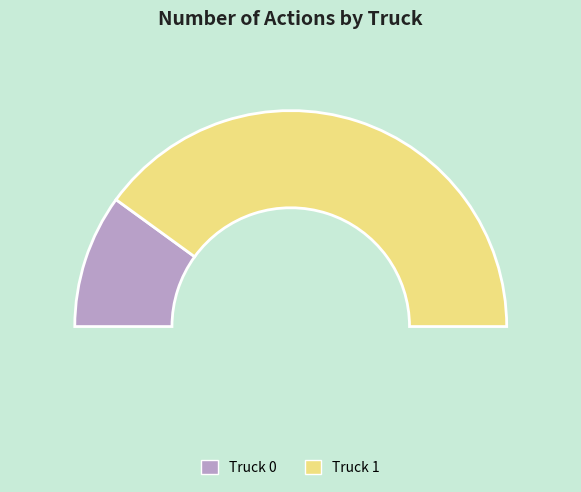

True or false: Truck 1 accounts for 80% of the total.

True